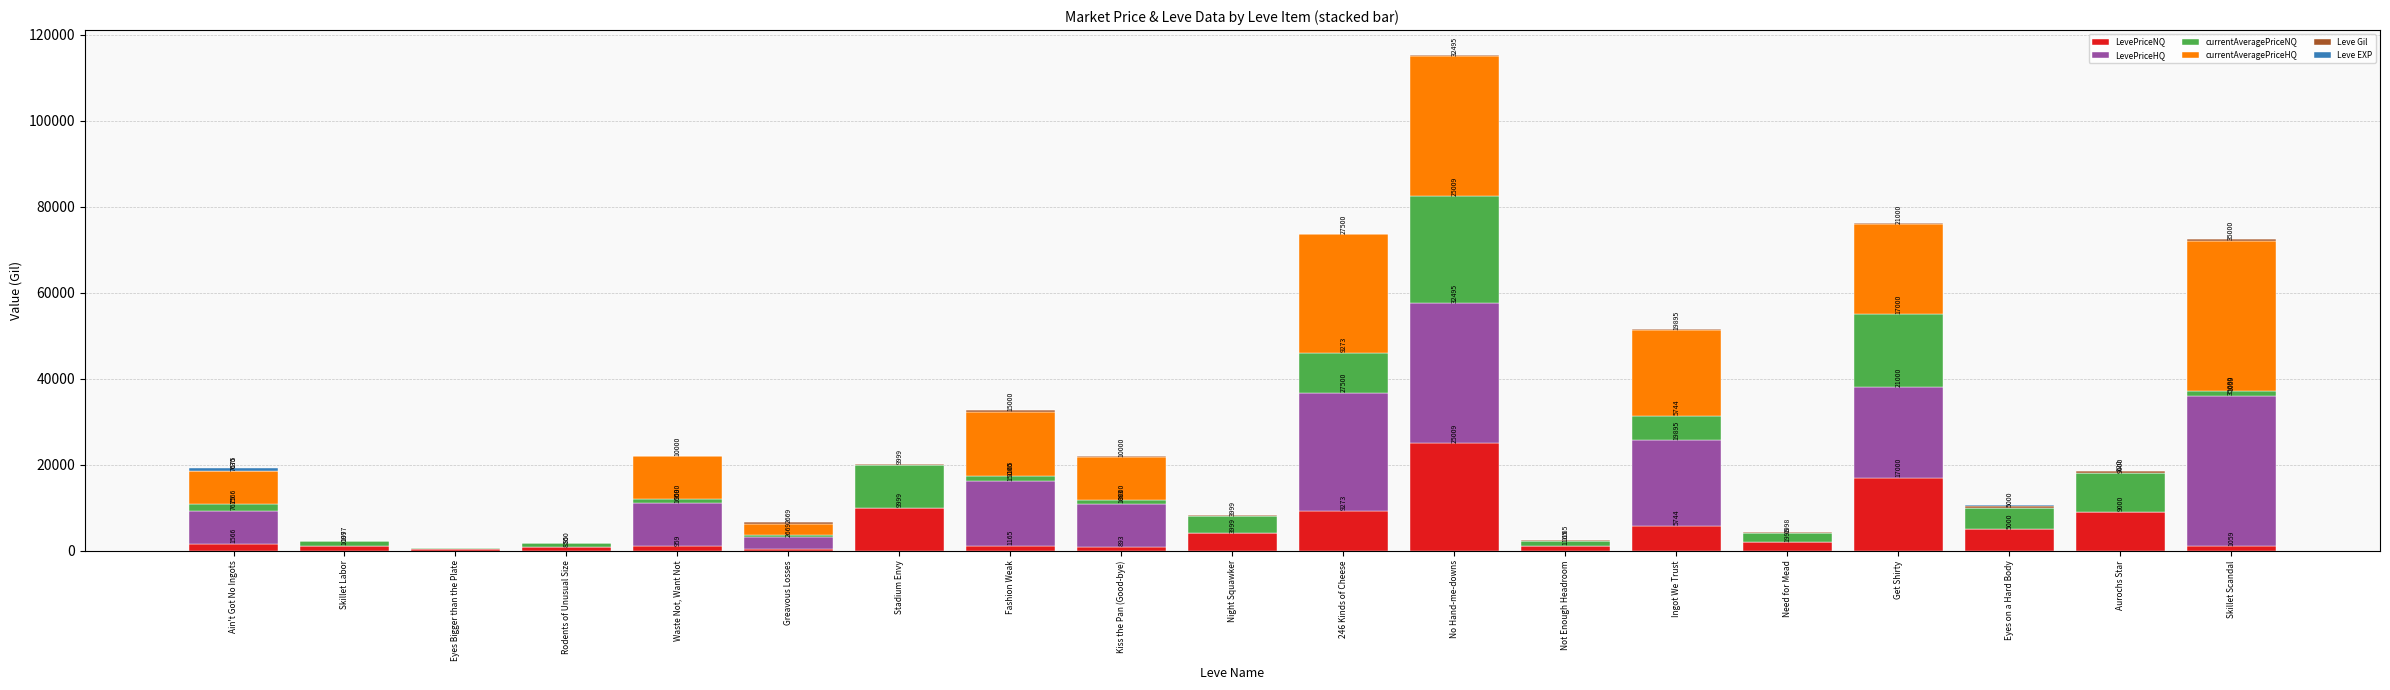

What is the highest value of the LevePriceNQ series?

25009.0